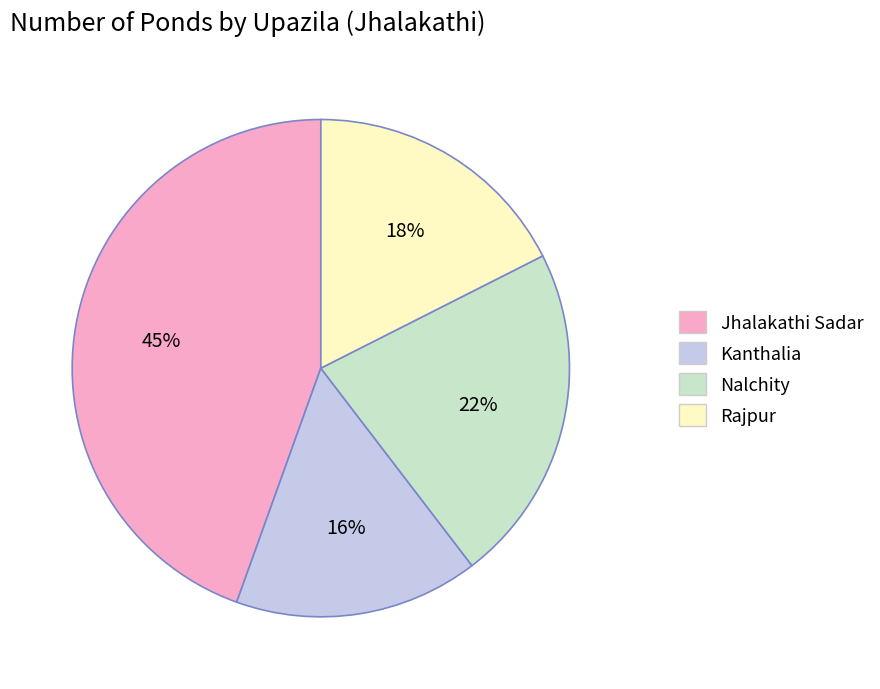

Which slice is the smallest?

Kanthalia